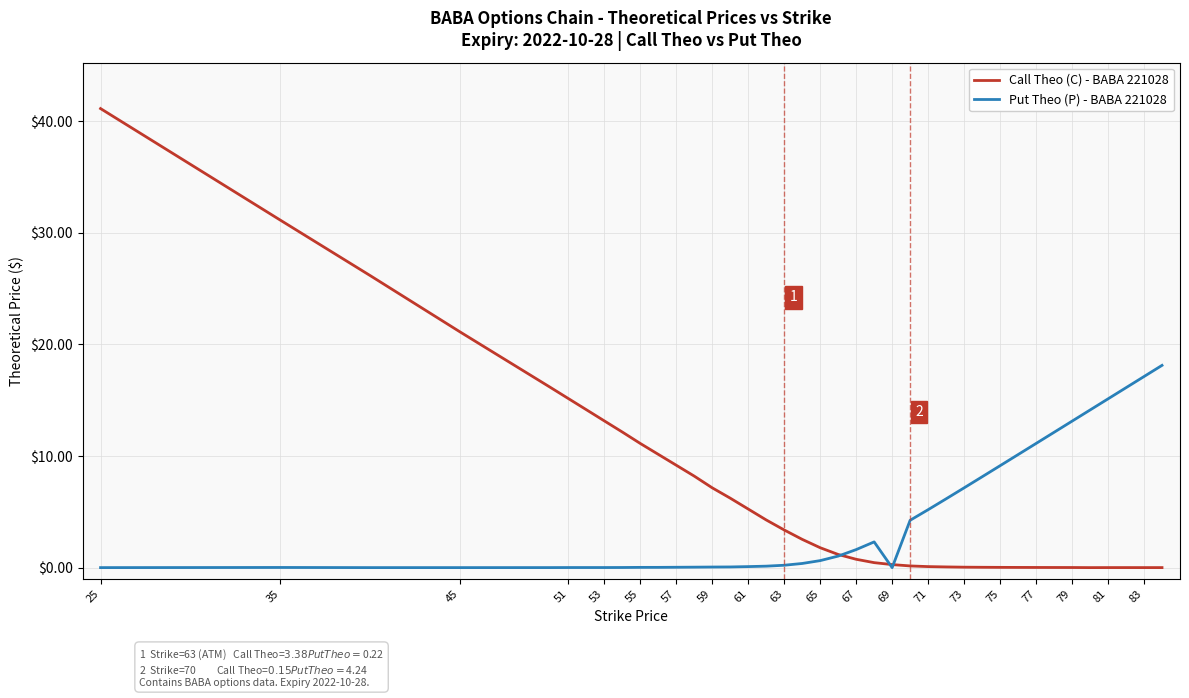

Which series has the largest total across all categories?

Call Theo (C) - BABA 221028